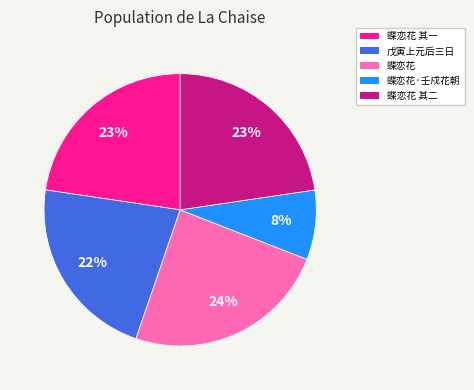

Does any single category account for the majority?

No